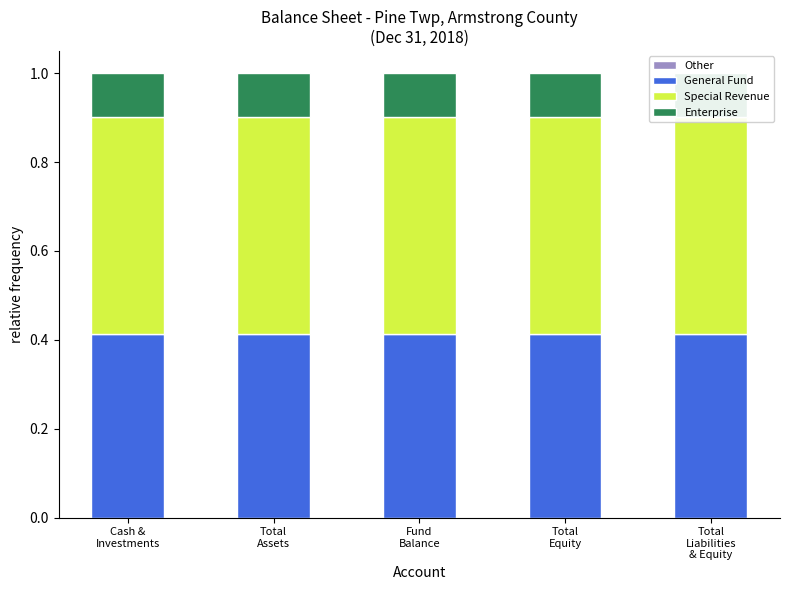

Which series has the largest range (max minus min)?

Other